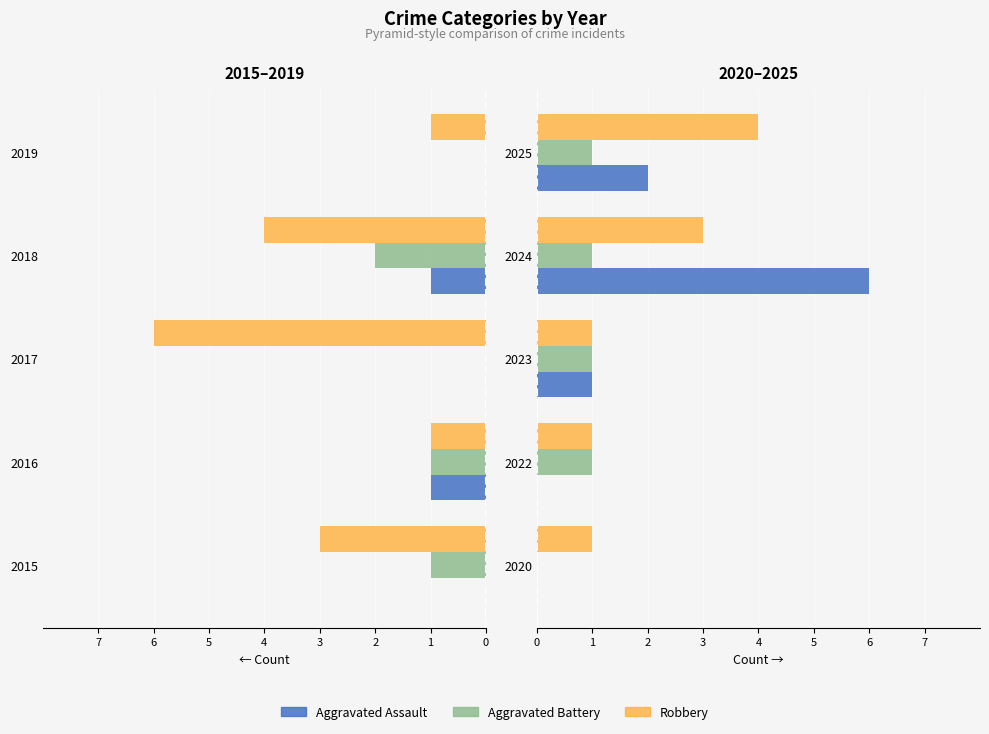

The Robbery series shows 1 at 2020. True or false?

True